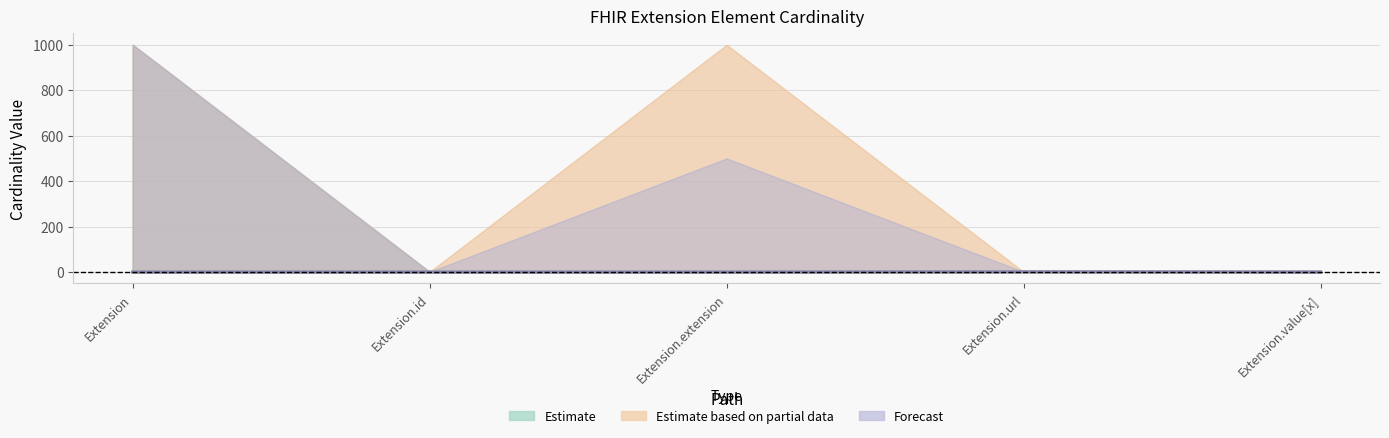

List the labels in order of Estimate (Min) value, largest first.

Extension.url, Extension, Extension.id, Extension.extension, Extension.value[x]